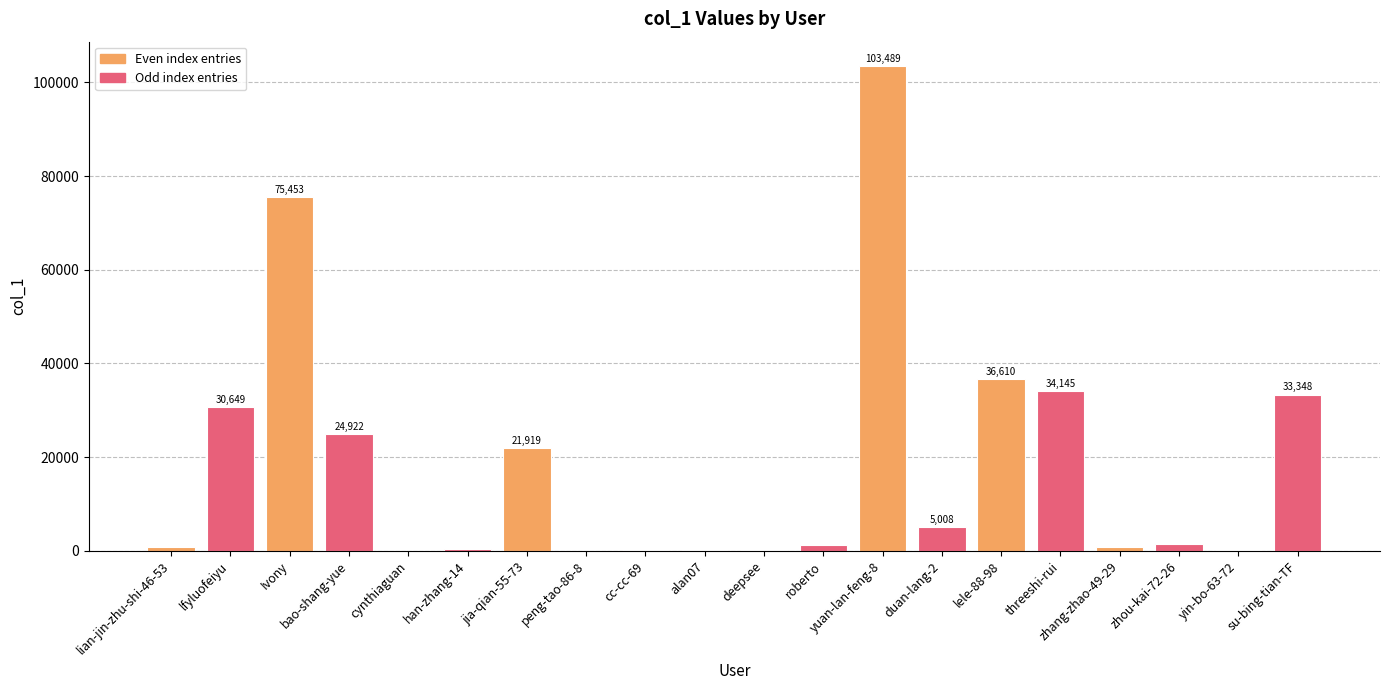

What value does the data have at threeshi-rui?

34145